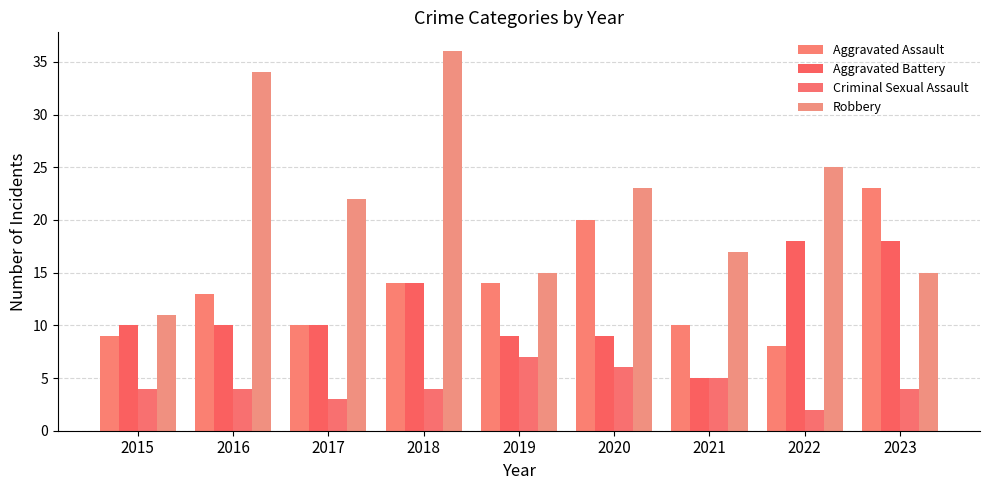

Does the chart contain any negative values?

No